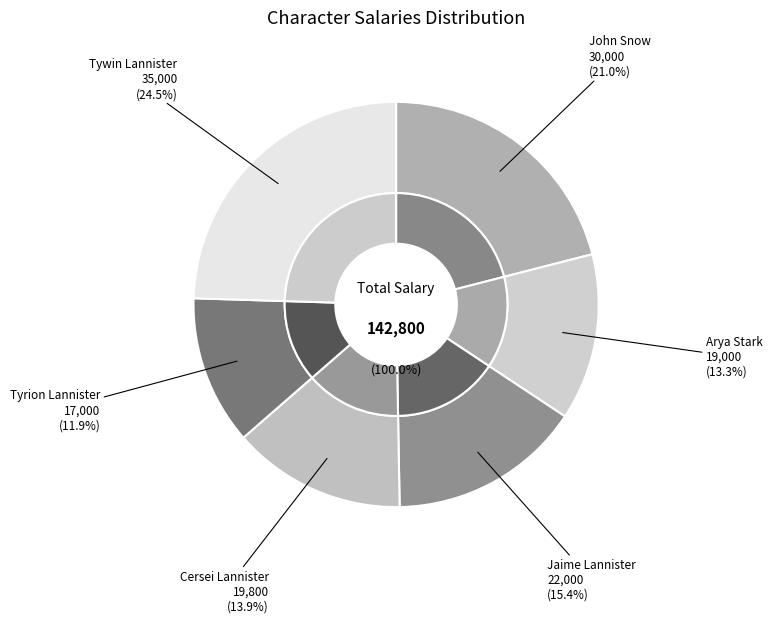

What is the ratio of the value at Arya Stark to the value at Jaime Lannister?

0.9